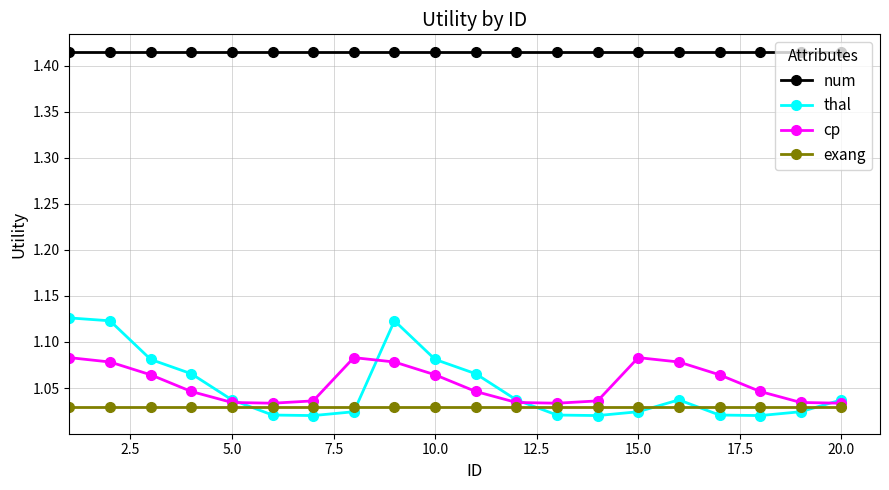

Rank the series by their maximum value, from lowest to highest.

exang, cp, thal, num